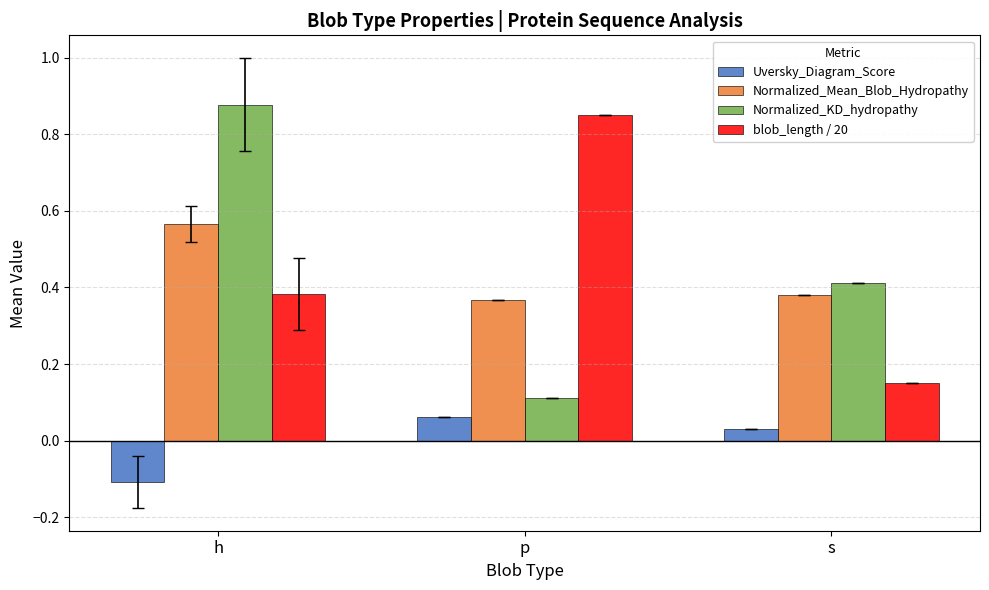

At s, list the series in order from smallest to largest.

Uversky_Diagram_Score, blob_length / 20, Normalized_Mean_Blob_Hydropathy, Normalized_KD_hydropathy